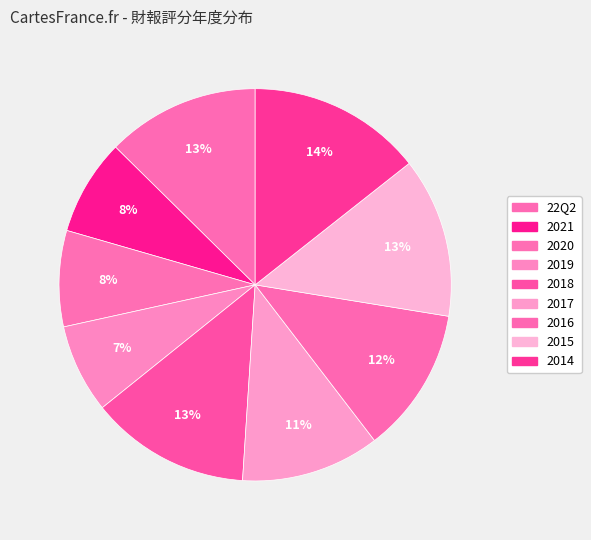

The 2019 slice represents 14% of the pie. True or false?

False